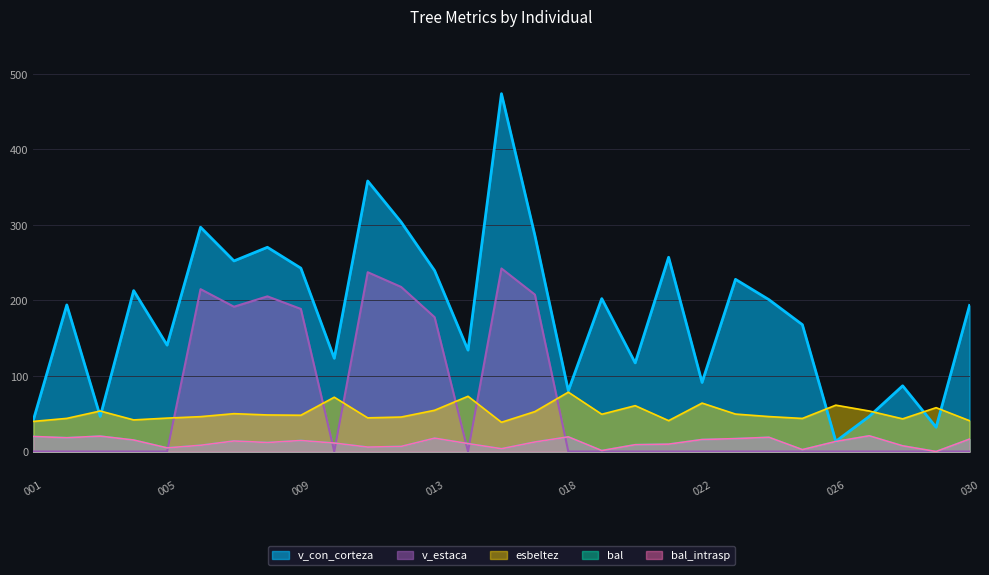

Reading right to left, transcribe all the data shown in this chart.

v_con_corteza: 193.4	32.1	87.0	46.5	13.5	167.9	201.0	227.9	91.4	257.1	117.3	202.4	80.4	286.1	473.7	134.2	239.5	303.8	358.1	123.4	242.8	270.4	252.3	296.9	140.8	213.0	46.5	194.0	41.7
bal: 16.5	0.0	7.5	20.8	13.3	2.5	18.8	17.1	15.9	9.8	9.0	1.2	19.4	12.6	3.7	10.5	17.7	6.7	5.9	11.2	14.6	11.9	13.9	8.3	4.8	15.2	20.4	18.2	19.9
bal_intrasp: 16.5	0.0	7.5	20.8	13.3	2.5	18.8	17.1	15.9	9.8	9.0	1.2	19.4	12.6	3.7	10.5	17.7	6.7	5.9	11.2	14.6	11.9	13.9	8.3	4.8	15.2	20.4	18.2	19.9
esbeltez: 40.8	58.0	43.2	53.6	61.4	43.8	46.3	49.6	64.1	40.9	60.7	49.3	78.6	52.9	38.7	73.1	54.6	45.6	44.6	71.9	48.0	48.4	50.1	46.1	44.2	41.8	53.6	43.9	39.9
v_estaca: 0.0	0.0	0.0	0.0	0.0	0.0	0.0	0.0	0.0	0.0	0.0	0.0	0.0	207.7	242.3	0.0	177.8	217.9	237.4	0.0	188.8	205.4	191.7	214.9	0.0	0.0	0.0	0.0	0.0